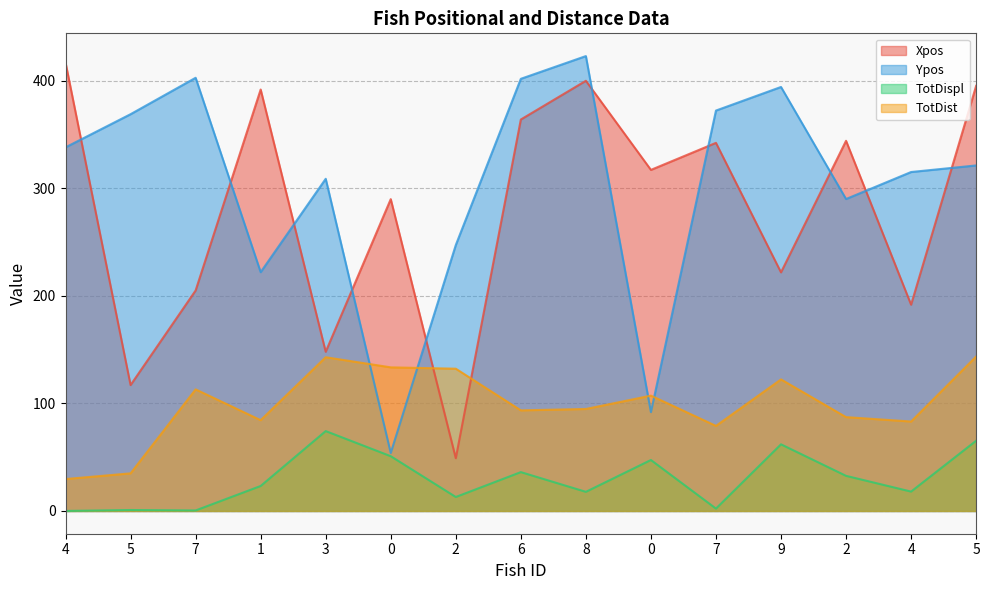

What is the label of the 12th point from the left?

9